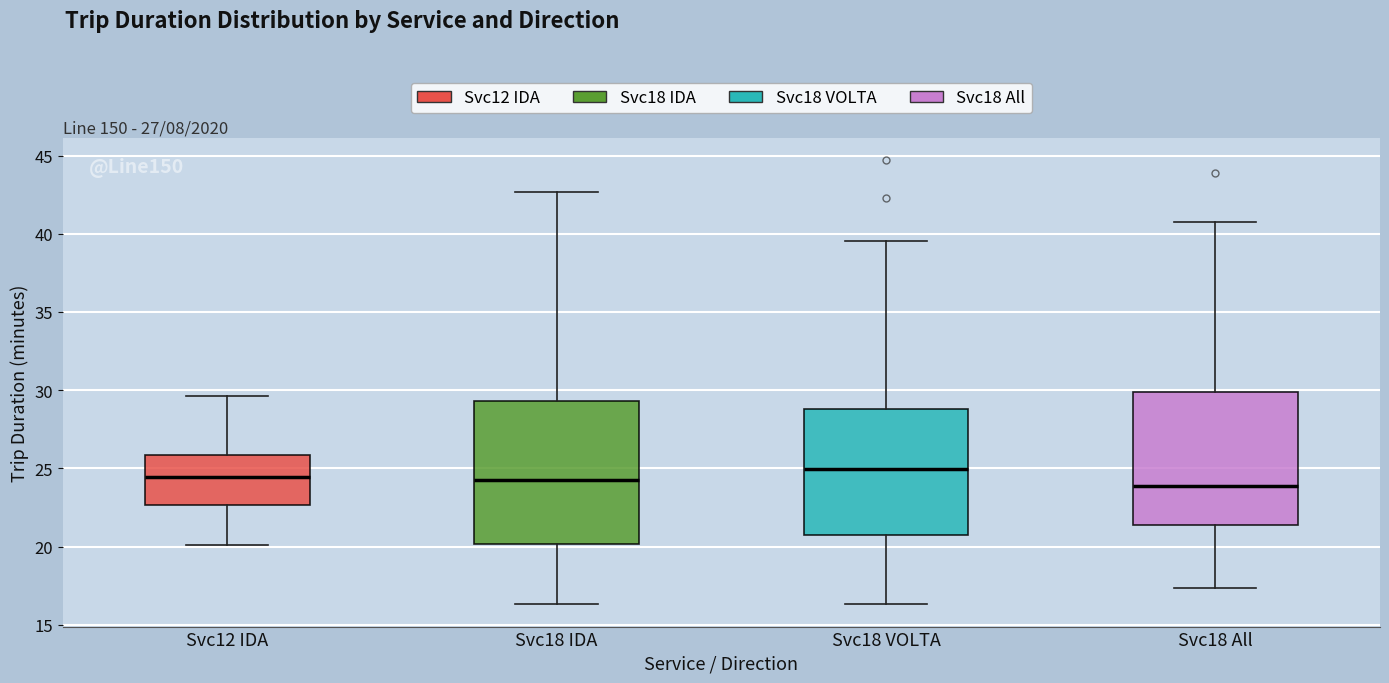

Comparing the boxes themselves (not the whiskers), which one is the tallest?

Svc18 IDA